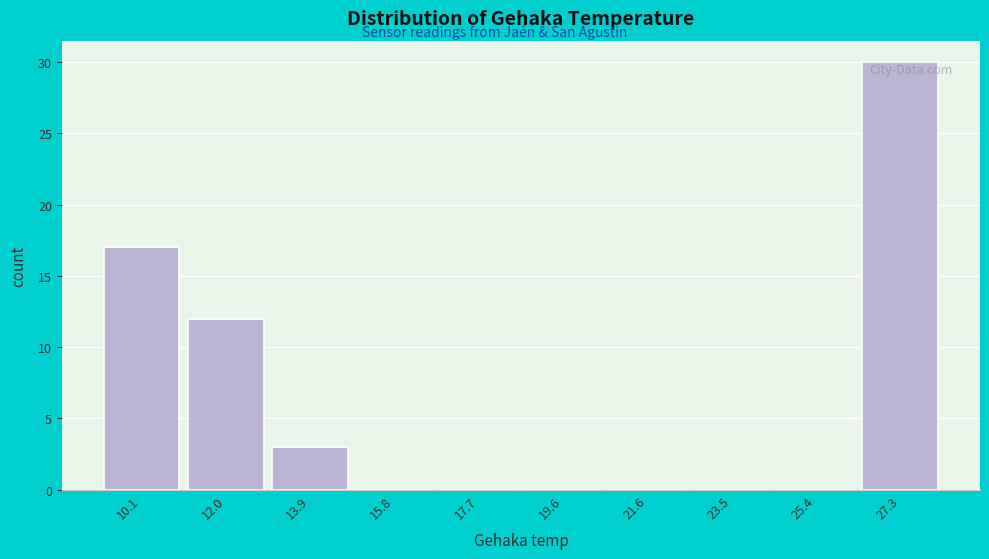

Reading right to left, transcribe all the data shown in this chart.

27.3=30	25.4=0	23.5=0	21.6=0	19.6=0	17.7=0	15.8=0	13.9=3	12.0=12	10.1=17